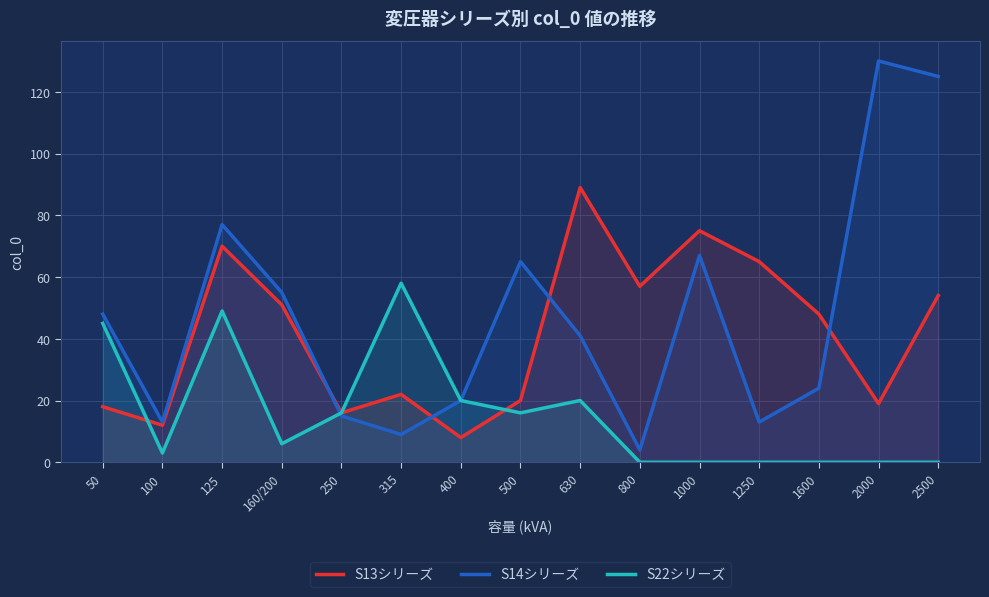

How many lines are shown in the chart?

3